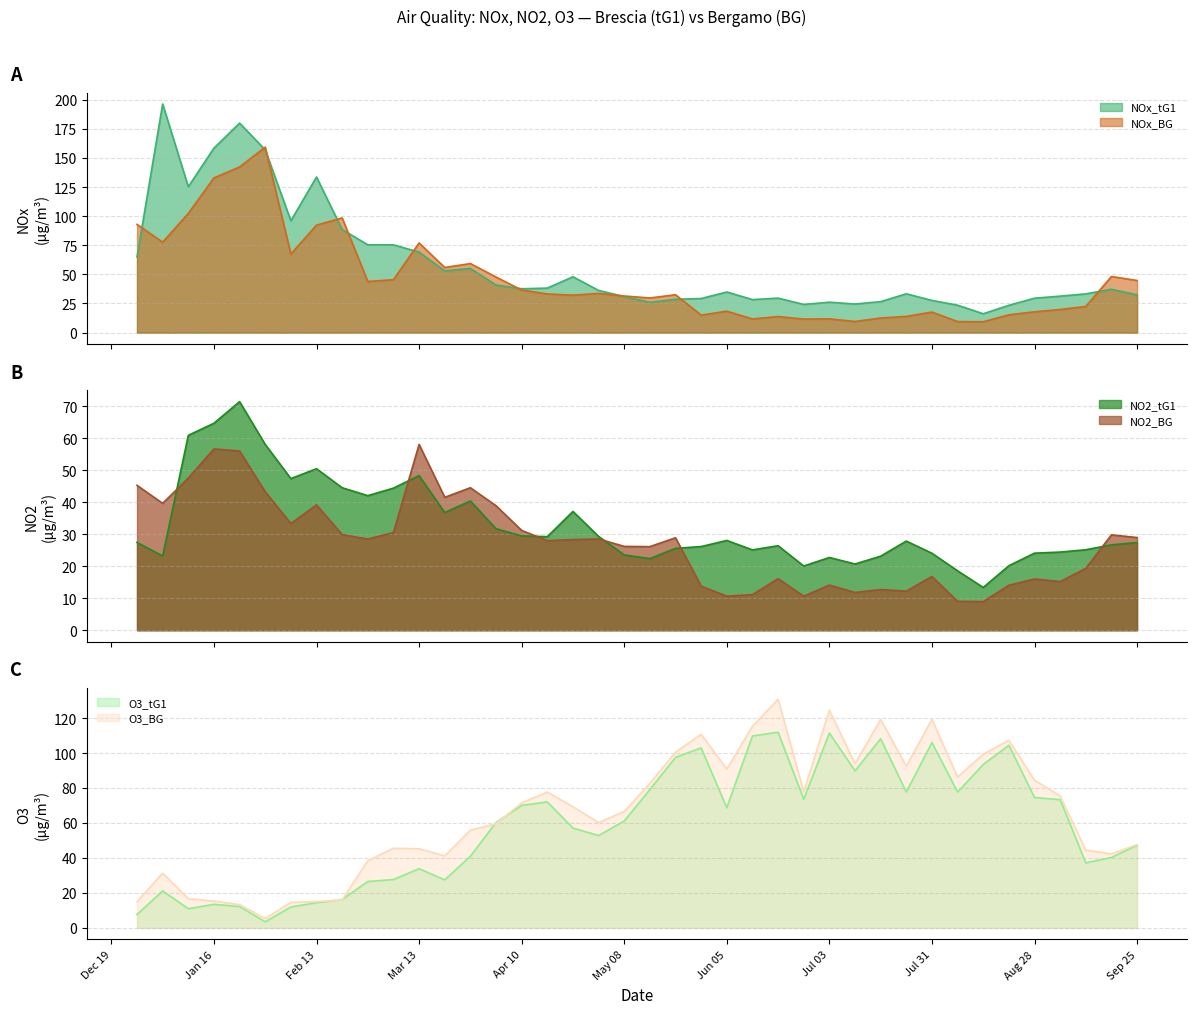

True or false: NO2_tG1 and O3_tG1 cross at least once.

True